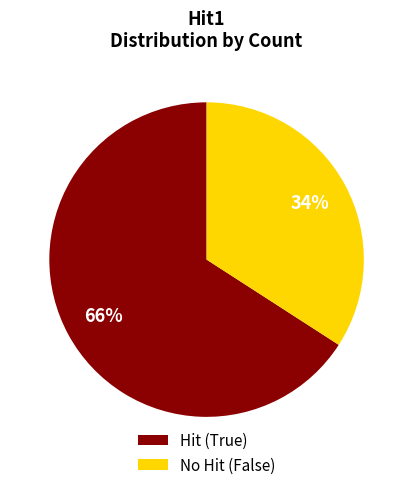

To the nearest percent, what is the average slice percentage?

50%